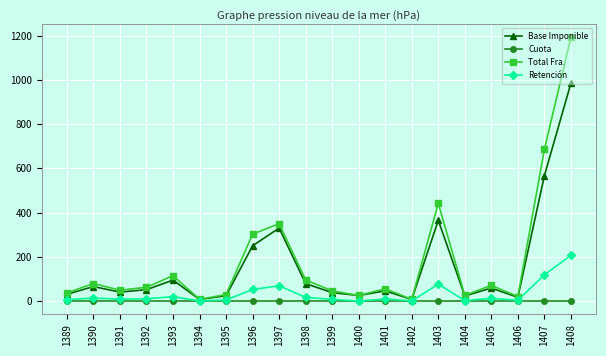

The value of Base Imponible at 1407 is 566.8. True or false?

True